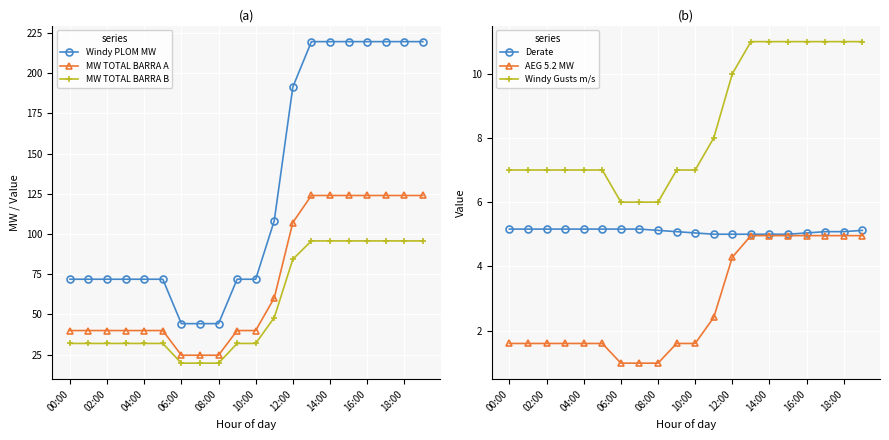

At how many categories does at least one series exceed 209?

7